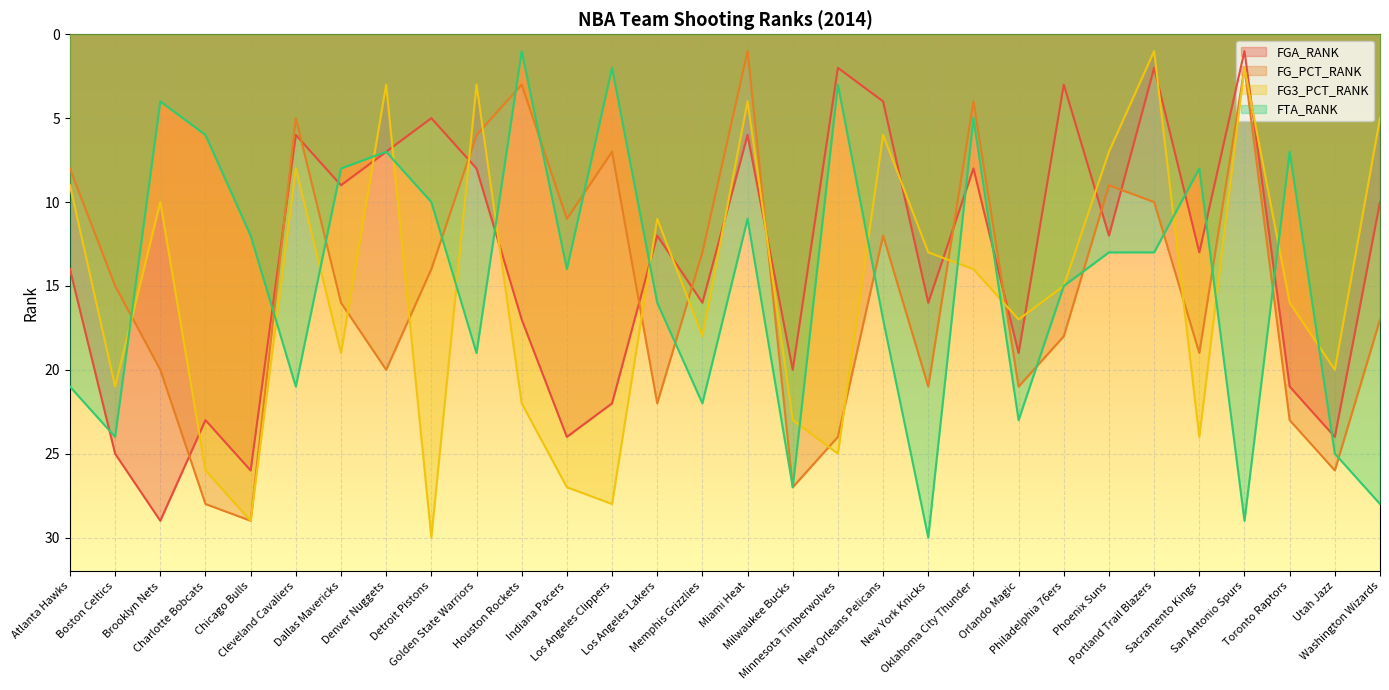

What is the value of the FGA_RANK point at the 1st from the left?

14